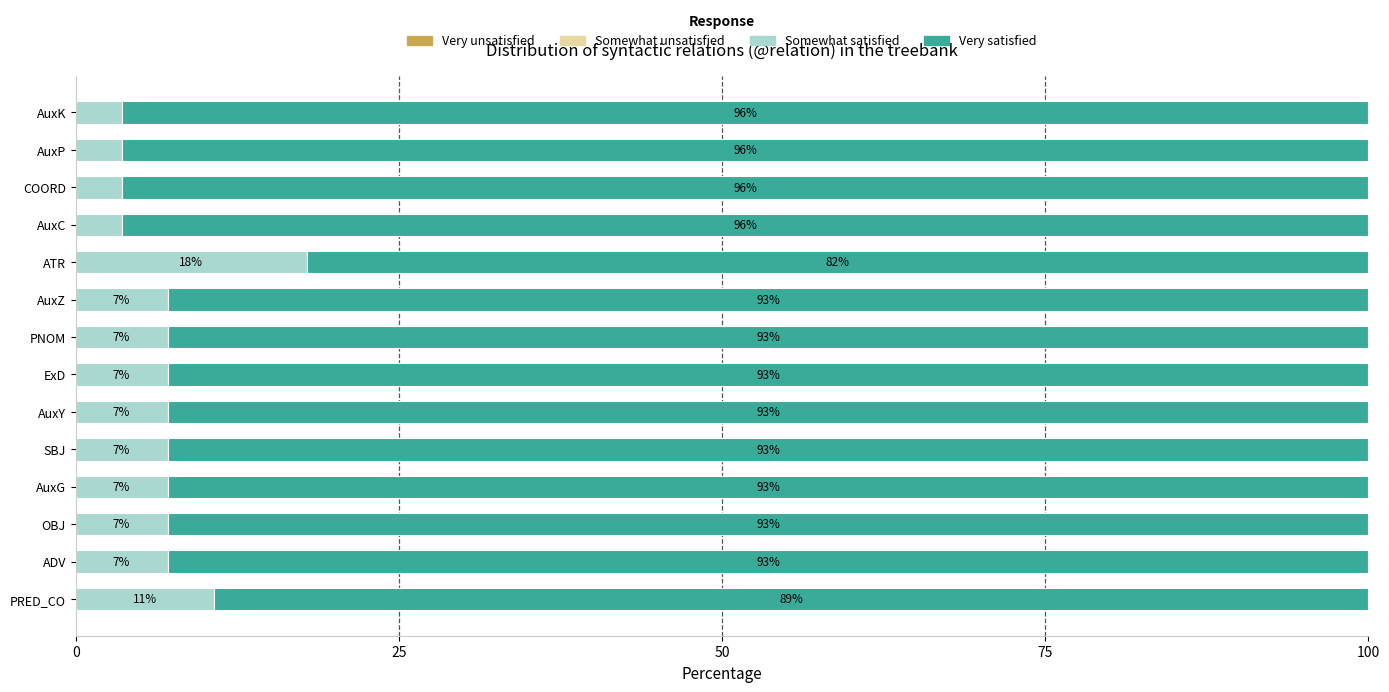

True or false: Somewhat satisfied has a value of 3.6 at AuxP.

True